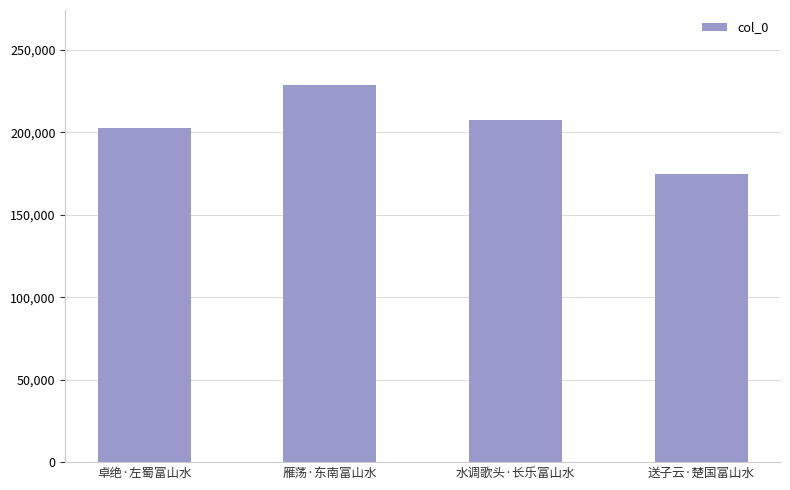

Does the chart contain any negative values?

No